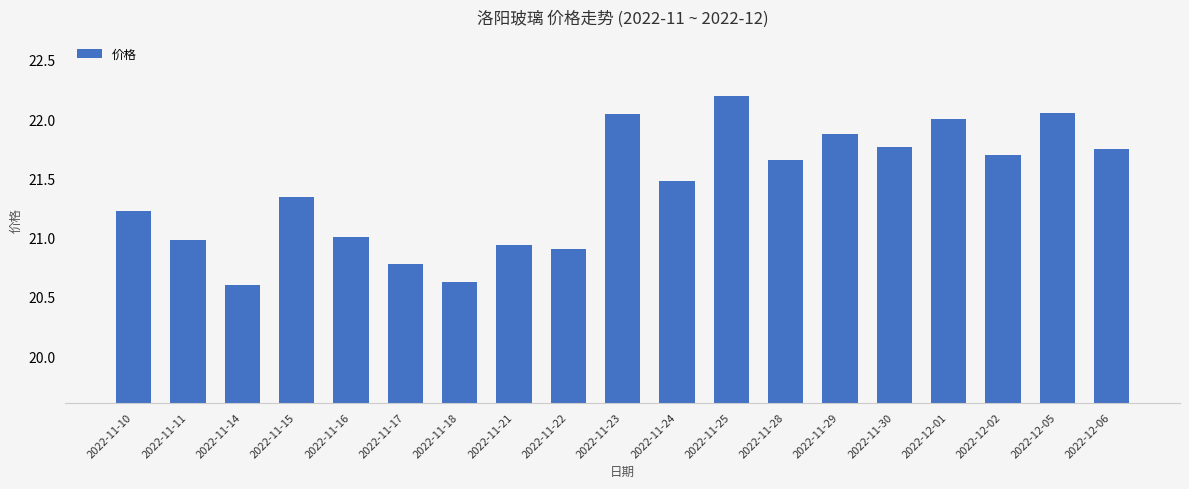

What is the sum of the values at 2022-11-18 and 2022-11-16?

41.6